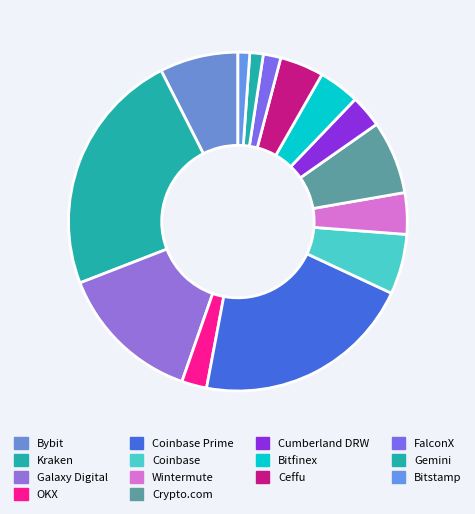

How many segments does this pie chart have?

14